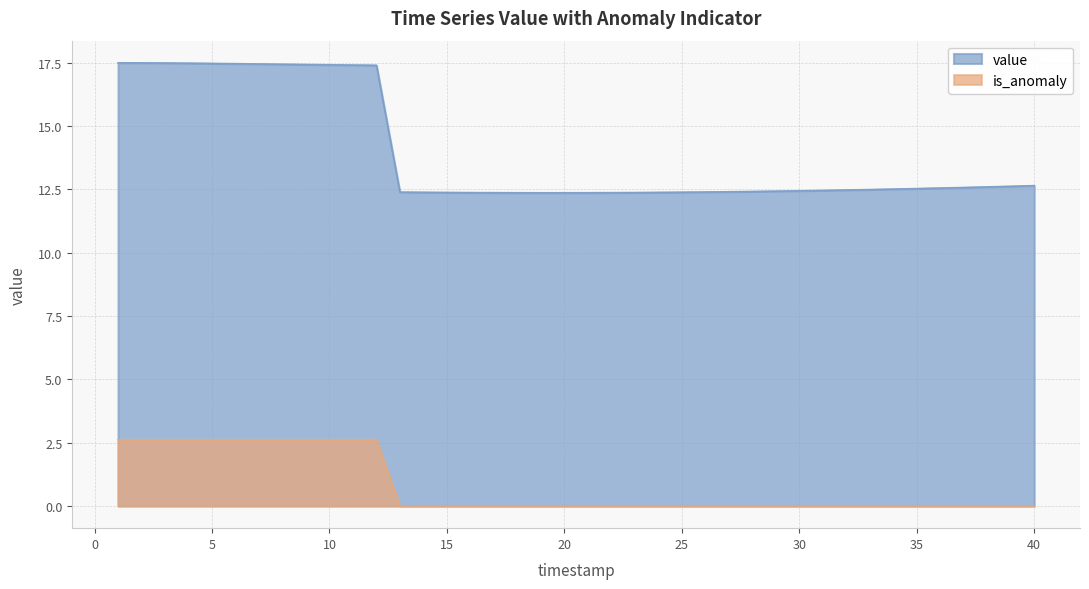

How many values in is_anomaly are above zero?

12